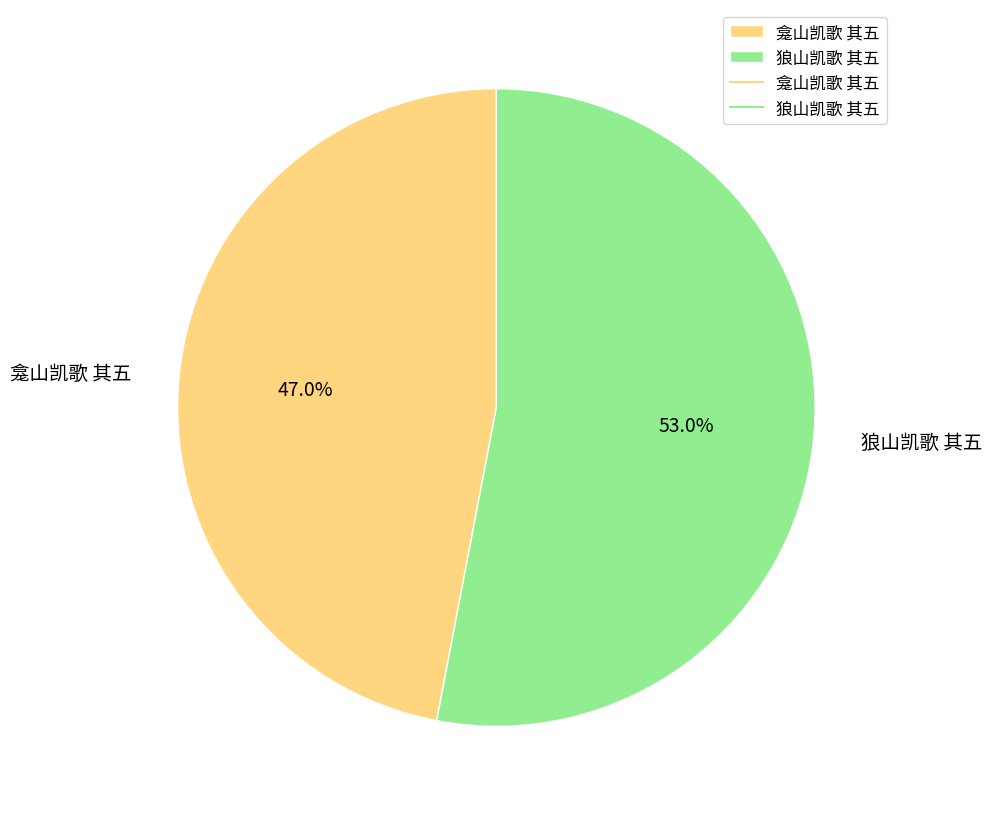

What percentage is the 狼山凯歌 其五 slice, to the nearest percent?

53%